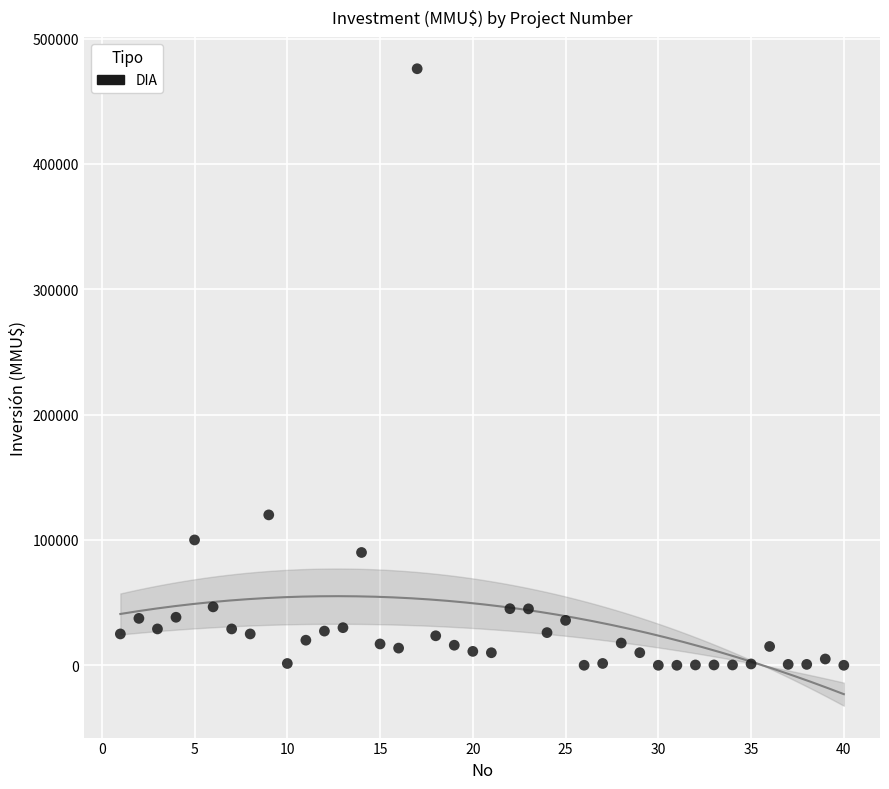

What Y value in the scatter plot is closest to 238000?

120000